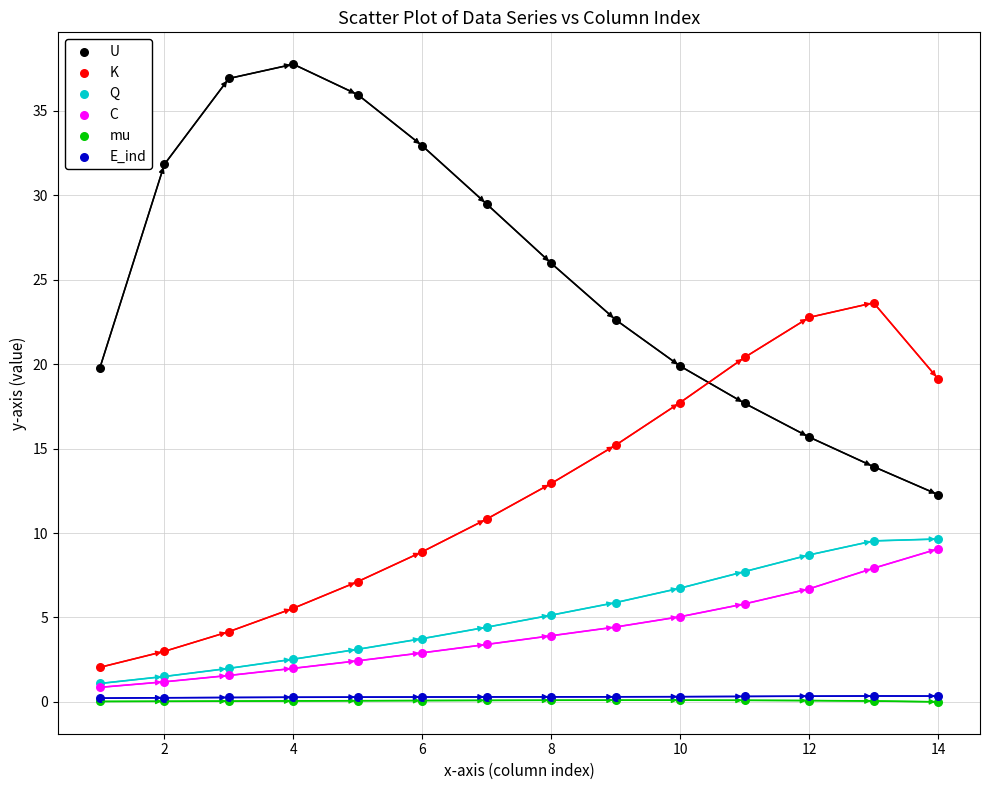

What are all the series names shown in the legend?

U, K, Q, C, mu, E_ind